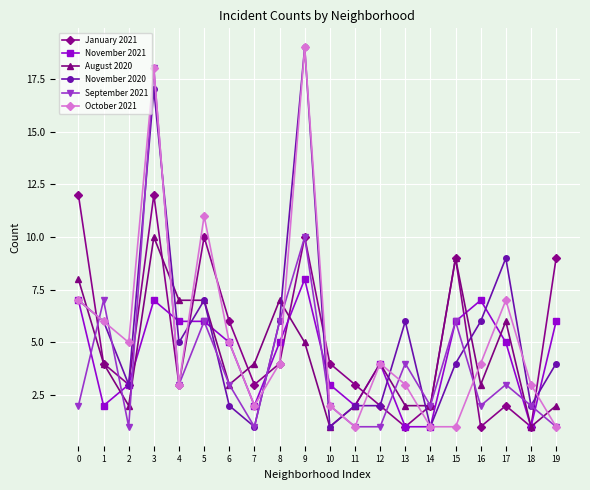

What is the difference between the October 2021 values at 12 and 18?

1